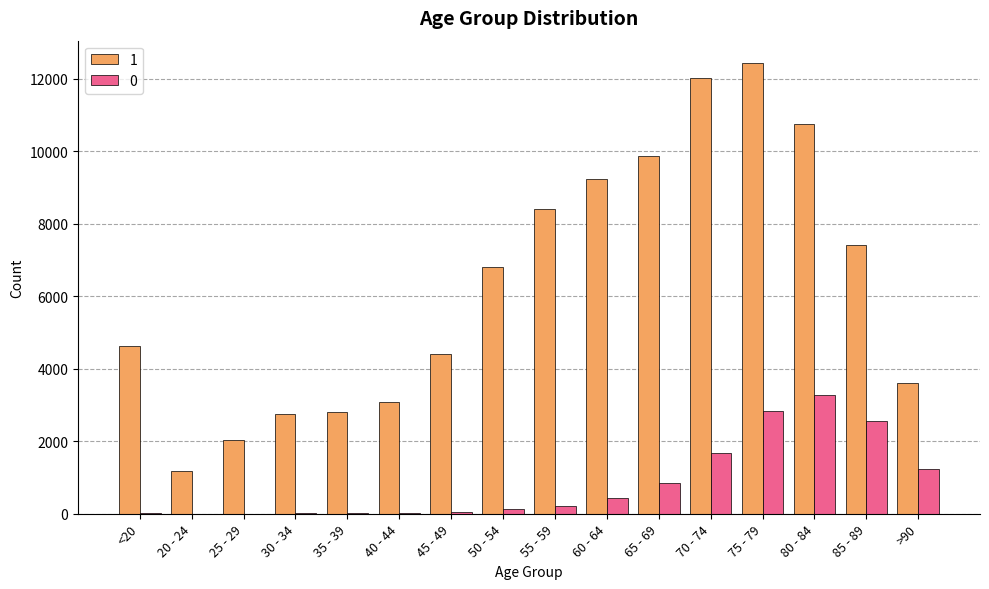

What is the sum of the 1 values at 45 - 49 and <20?

9037